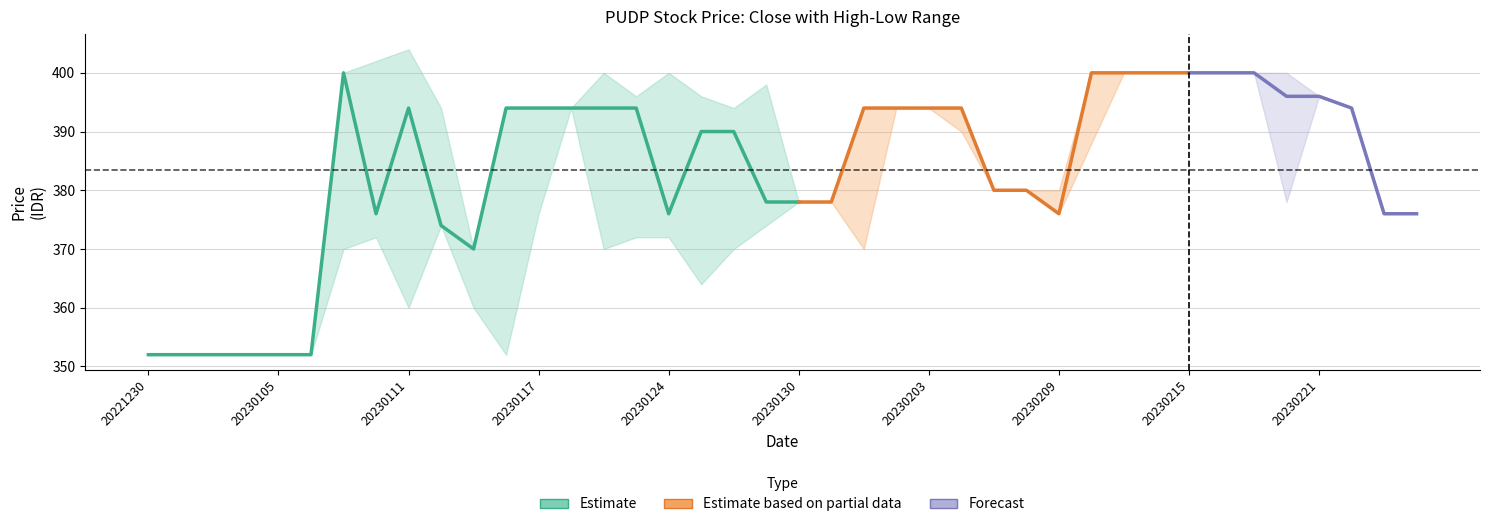

What is the highest value of the Low series?

400